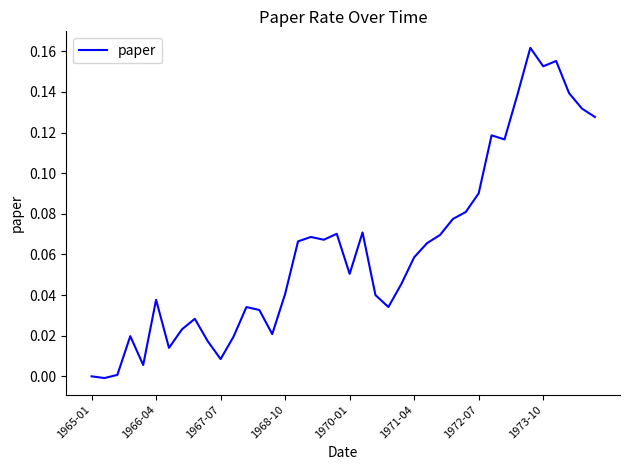

How many interior local valleys (lower than both neighbors) does the data have?

10